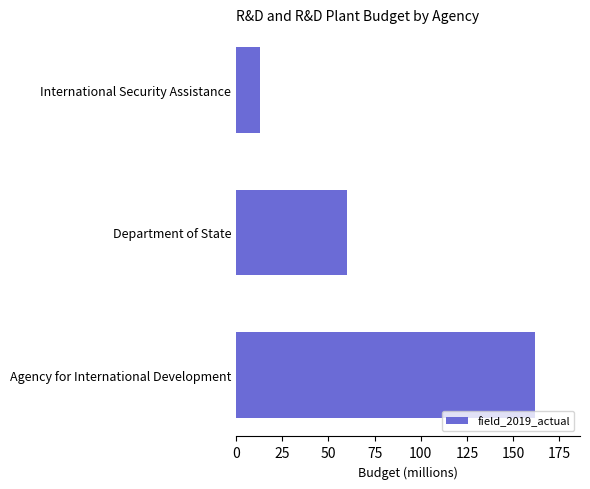

Reading bottom to top, list all the values displayed in this chart.

162	60	13